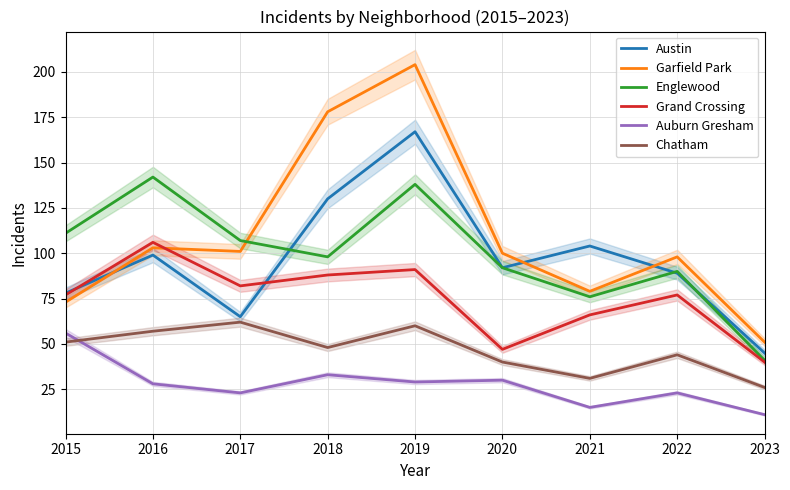

What is the spread (max minus min) of values at 2016?

114